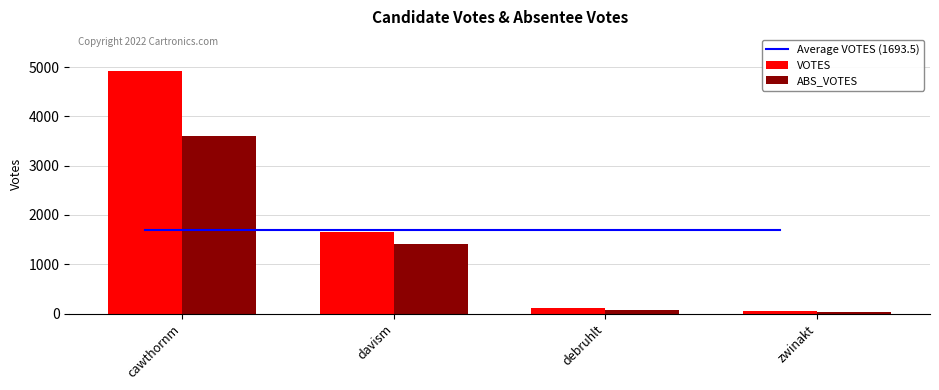

At which label is VOTES closest to 2495?

davism